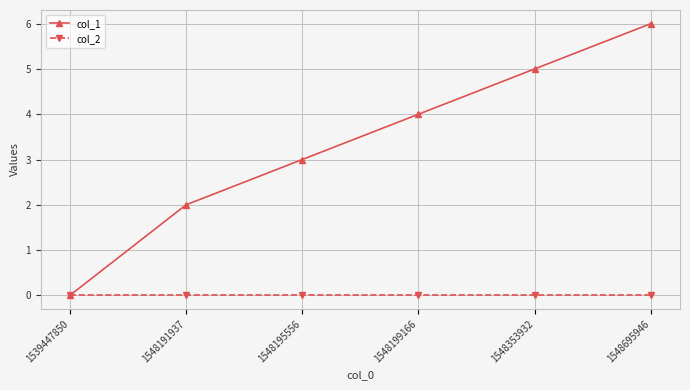

What are all the series names shown in the legend?

col_1, col_2